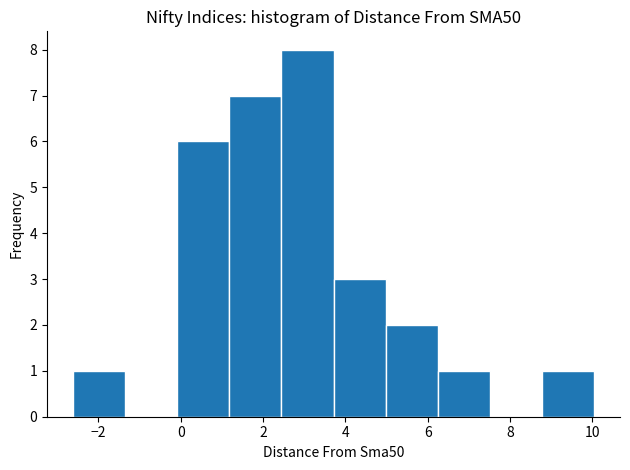

Which range on the x-axis has the tallest bar?

2.4 to 3.8